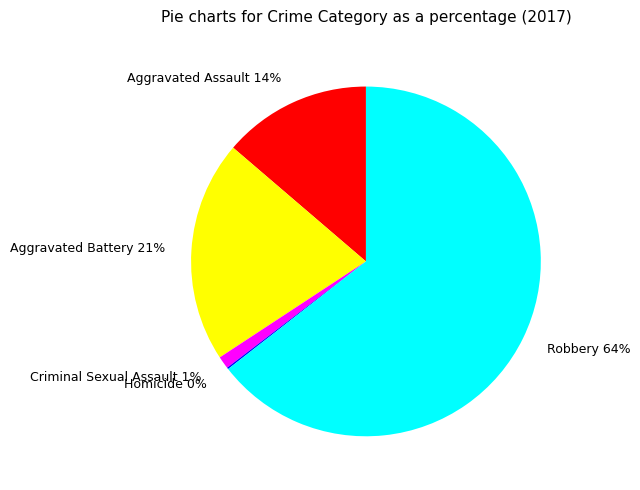

Which slice is the largest?

Robbery